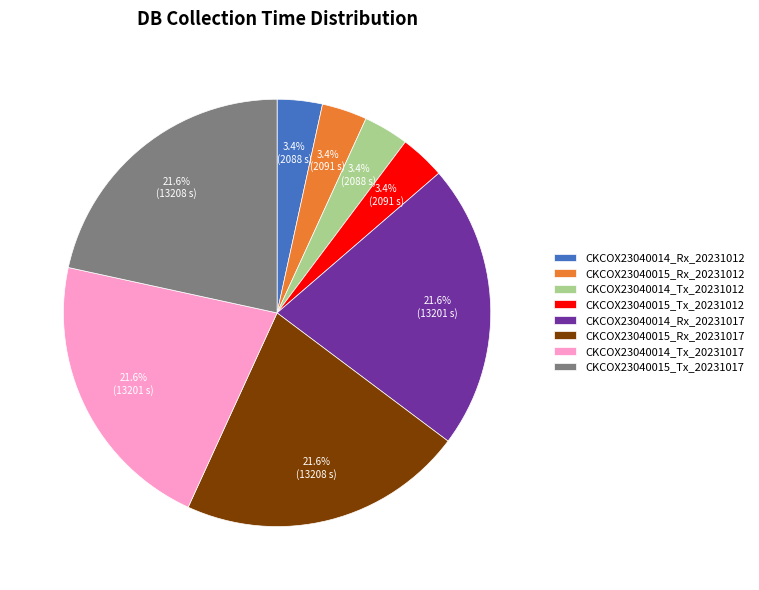

Count the number of slices in the pie.

8